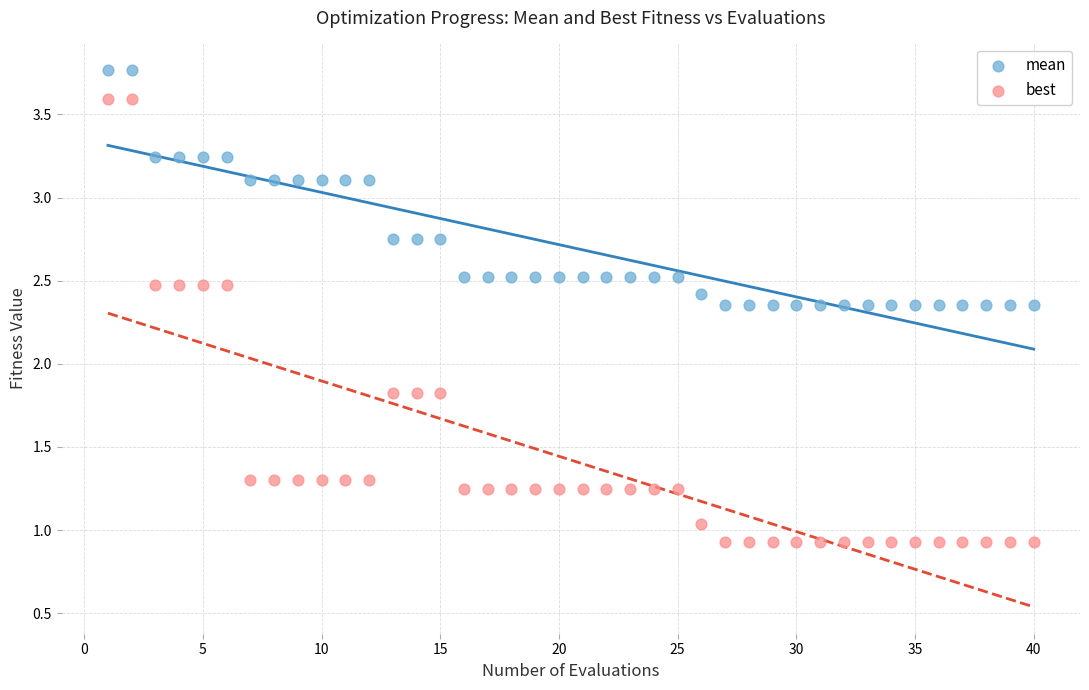

What is the X range (max minus min) for the scatter plot?

39.0